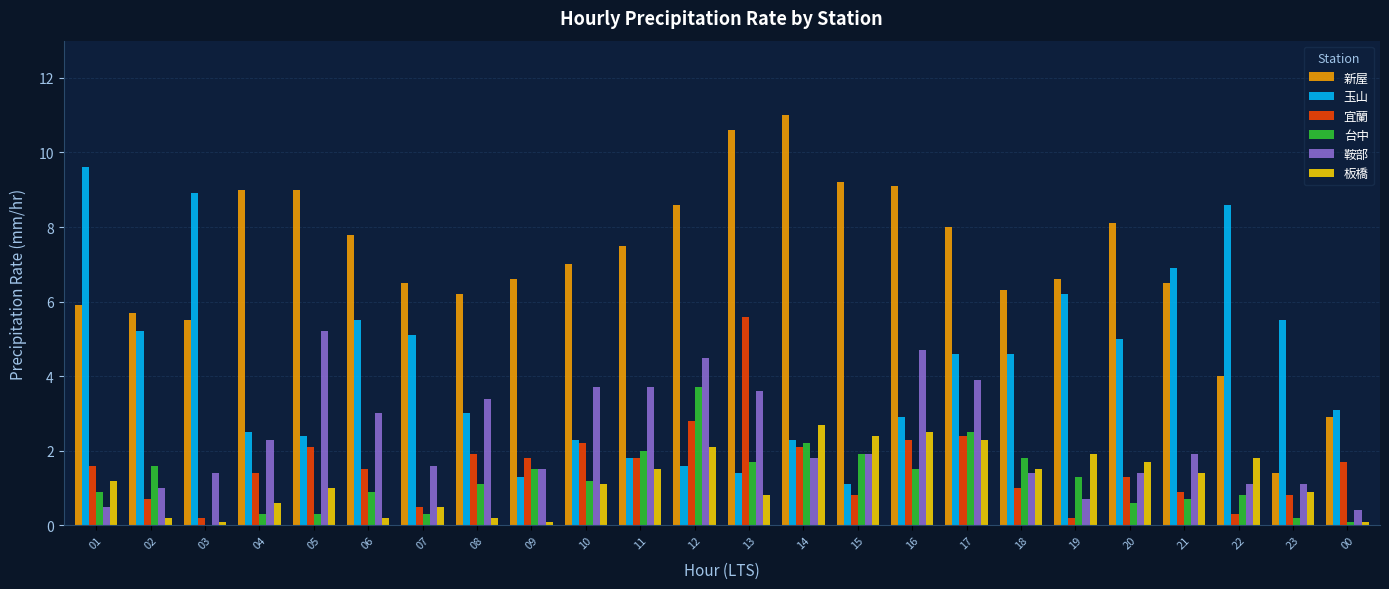

Between 14 and 00, which series saw the biggest shift?

新屋